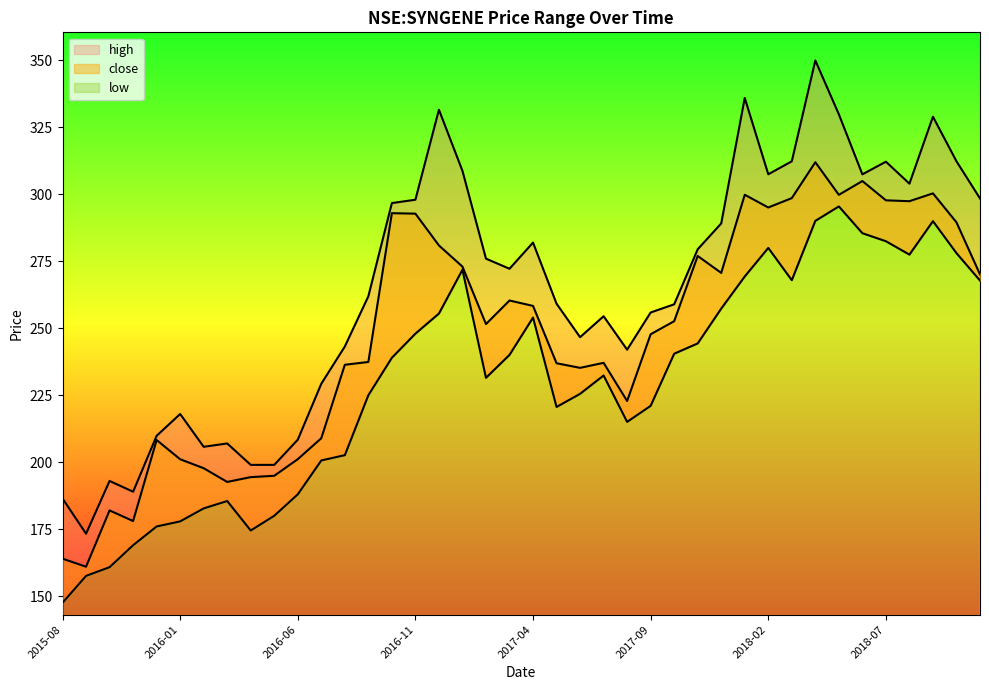

True or false: high and close cross at least once.

False